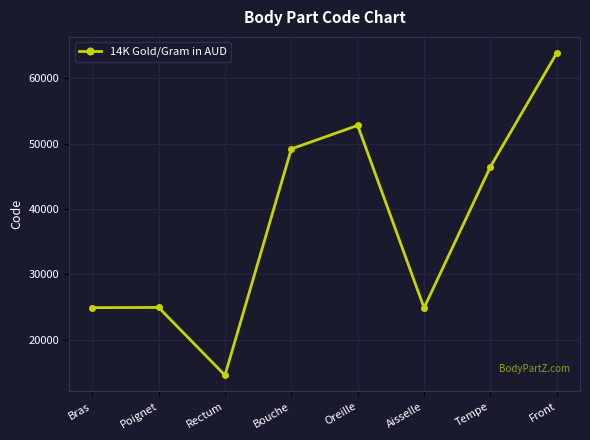

How many lines are shown in the chart?

1